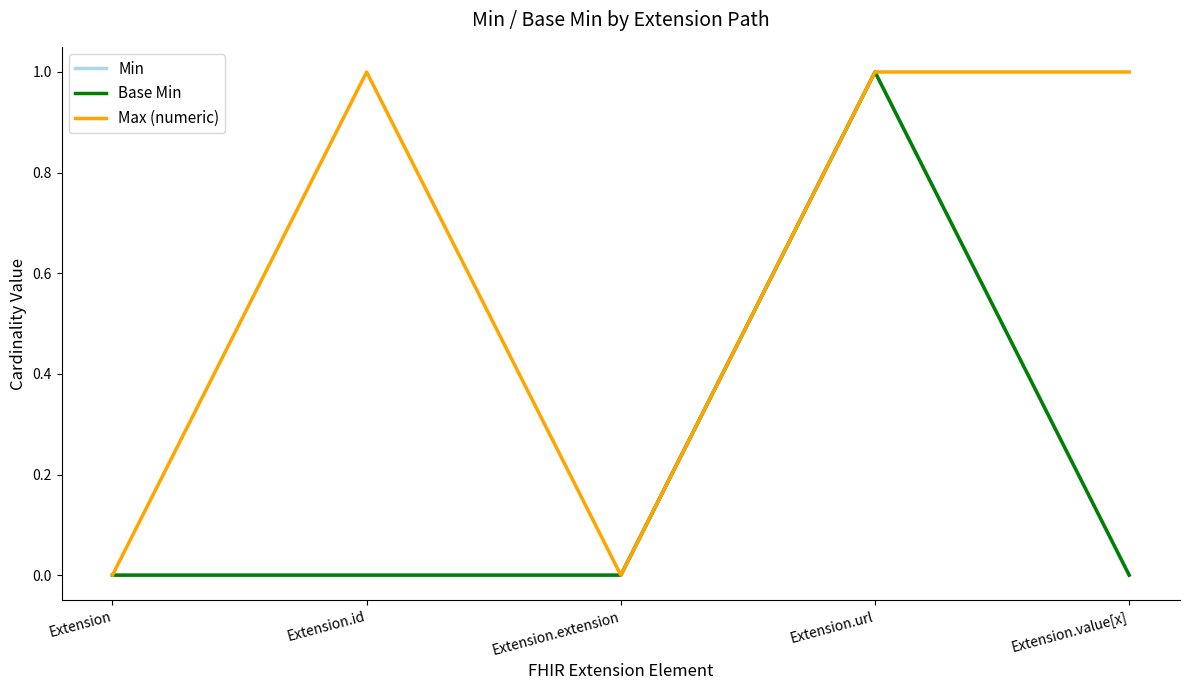

Where is Max (numeric) nearest to the value 0?

Extension